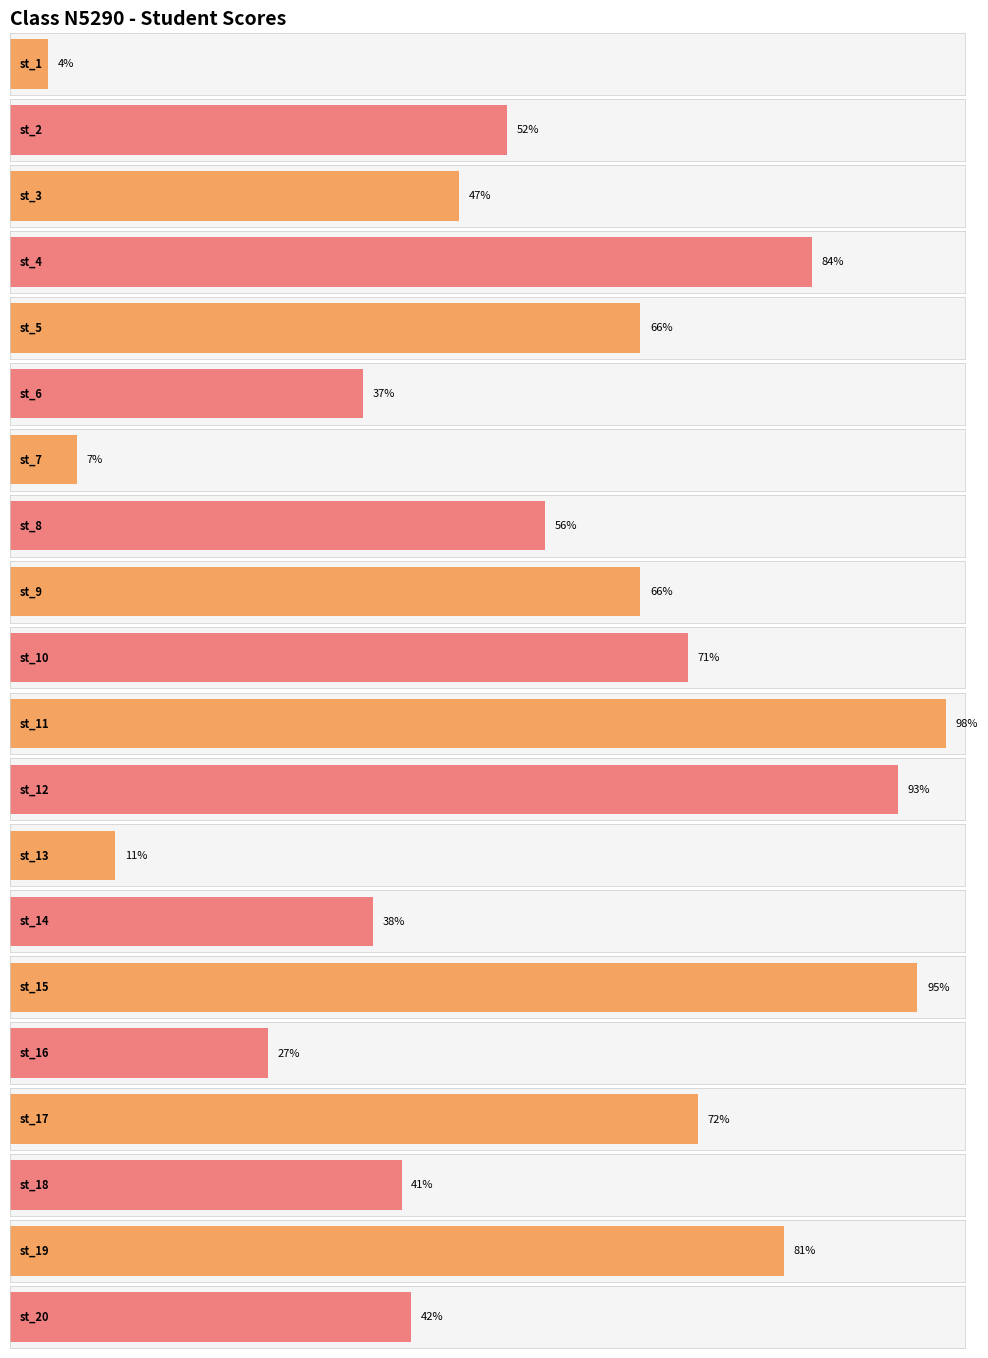

Is it true that the value at st_10 is 18?

False